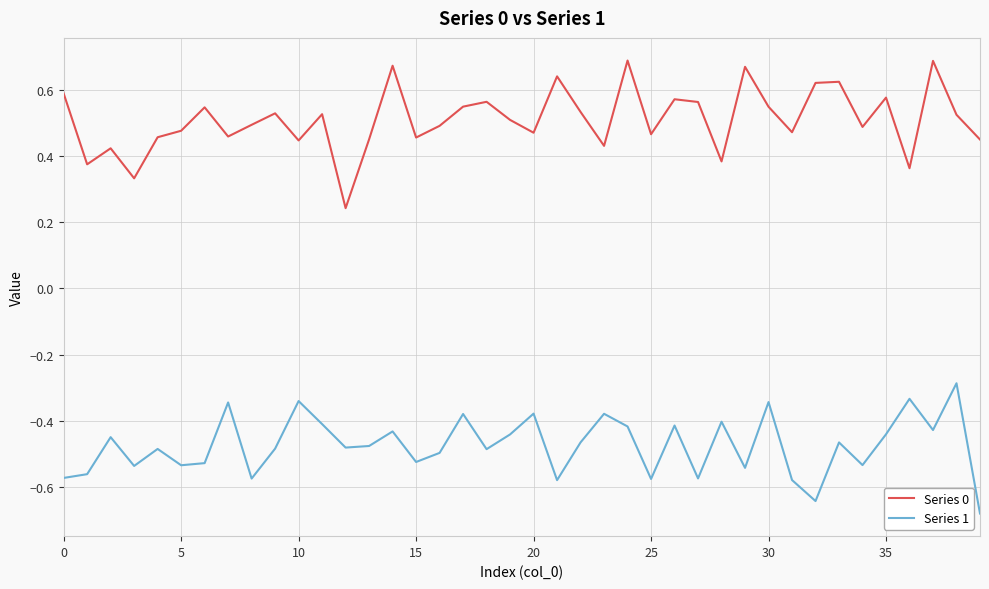

List the series in order of their peak value, lowest first.

Series 1, Series 0